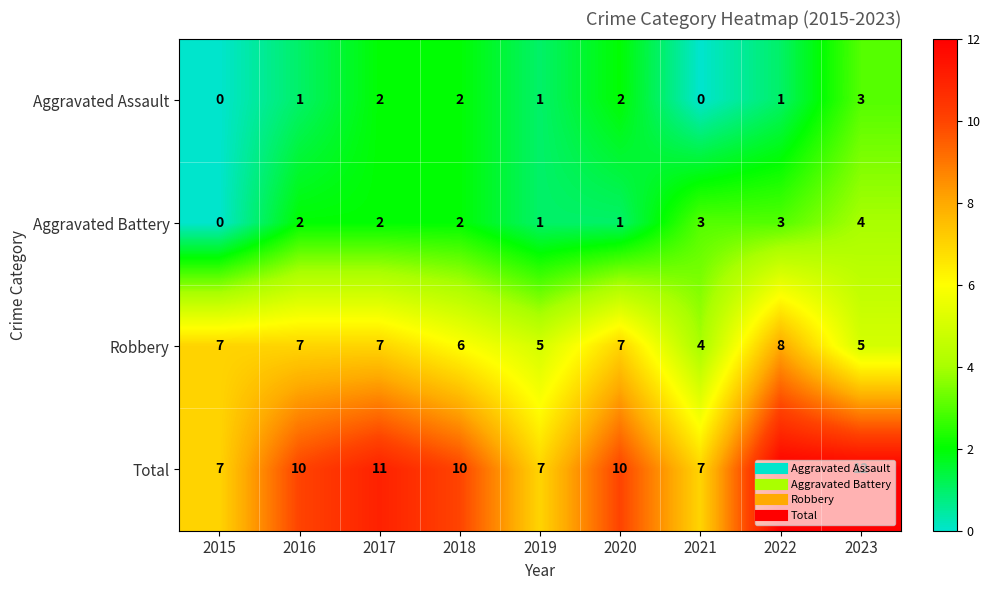

Which category has the lowest value in the Robbery series?

2021